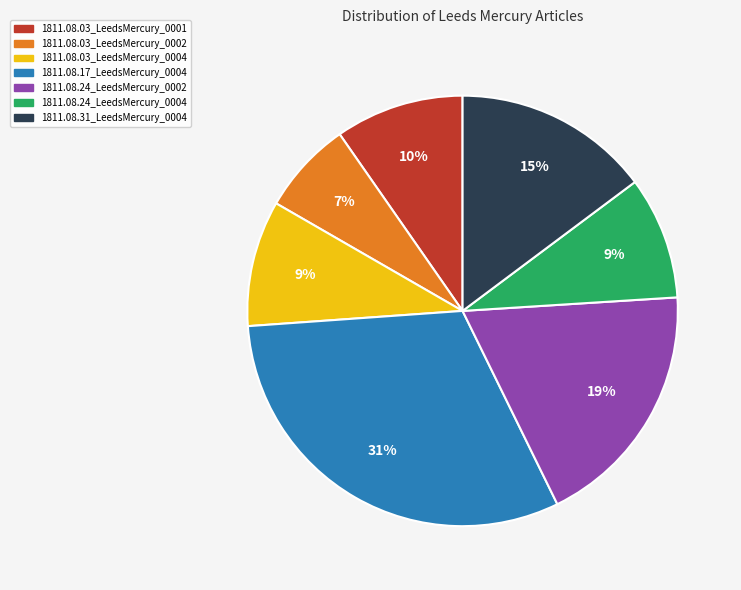

To the nearest percent, what is the average slice percentage?

14%